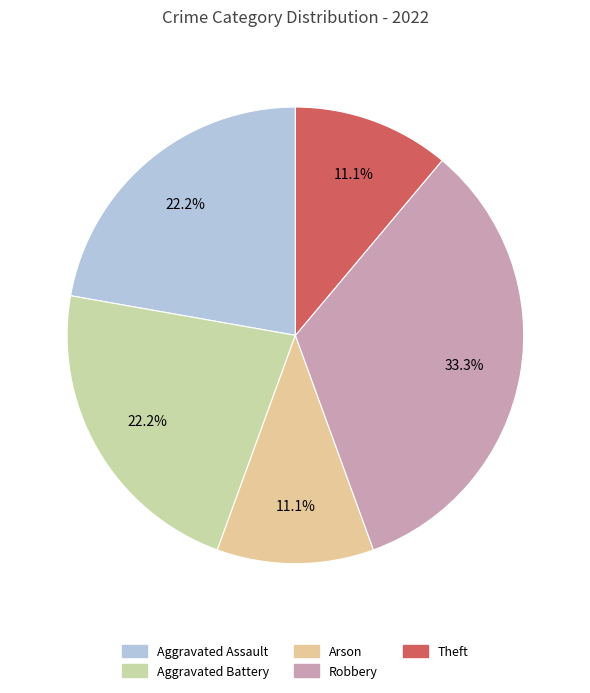

Is Aggravated Assault the majority of the pie?

No